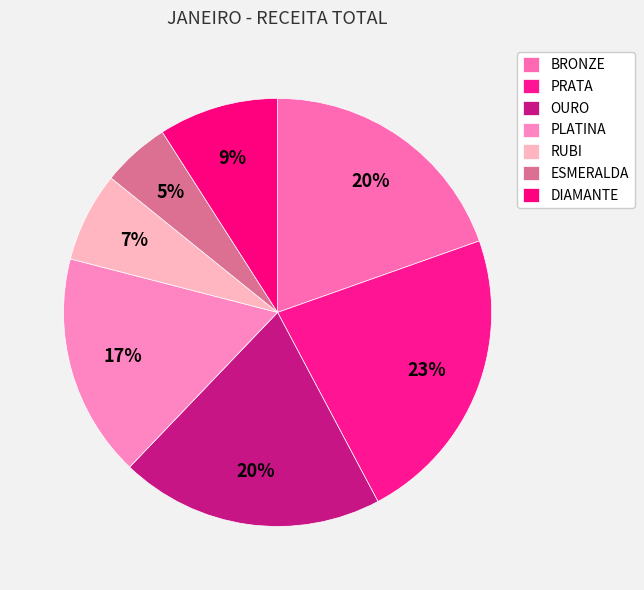

Is it true that ESMERALDA is 1% of the pie?

False